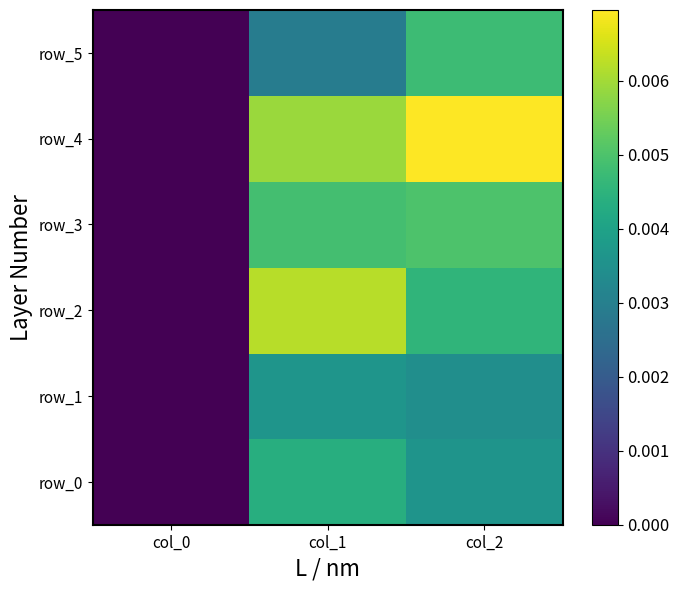

True or false: row_2 has a value of -0.0 at col_0.

False